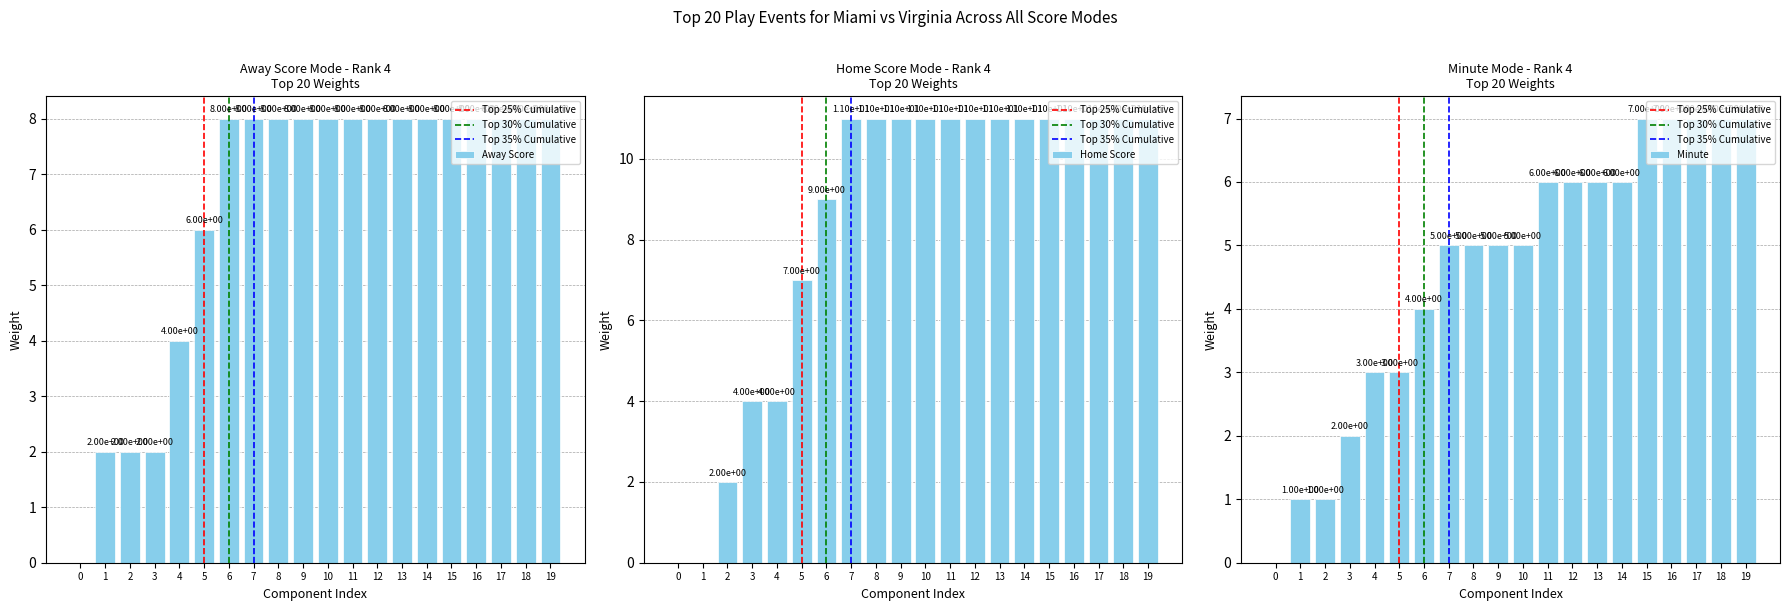

How many bars are there in total?

60